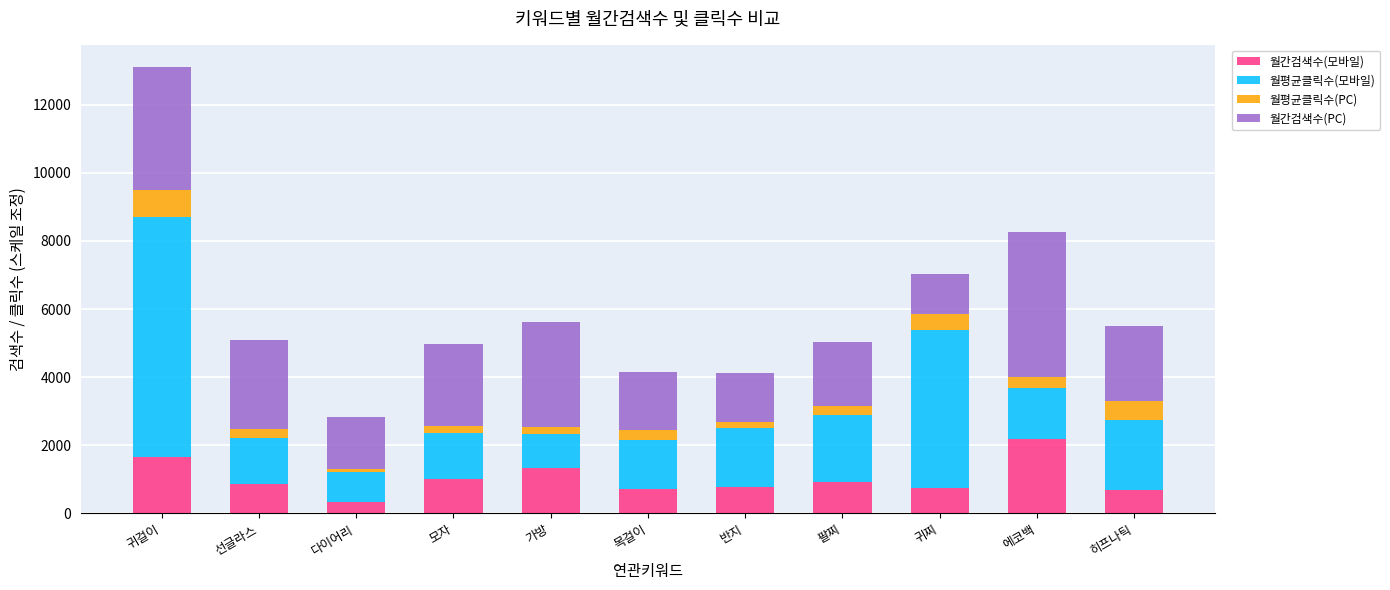

Count the number of data series in this chart.

4